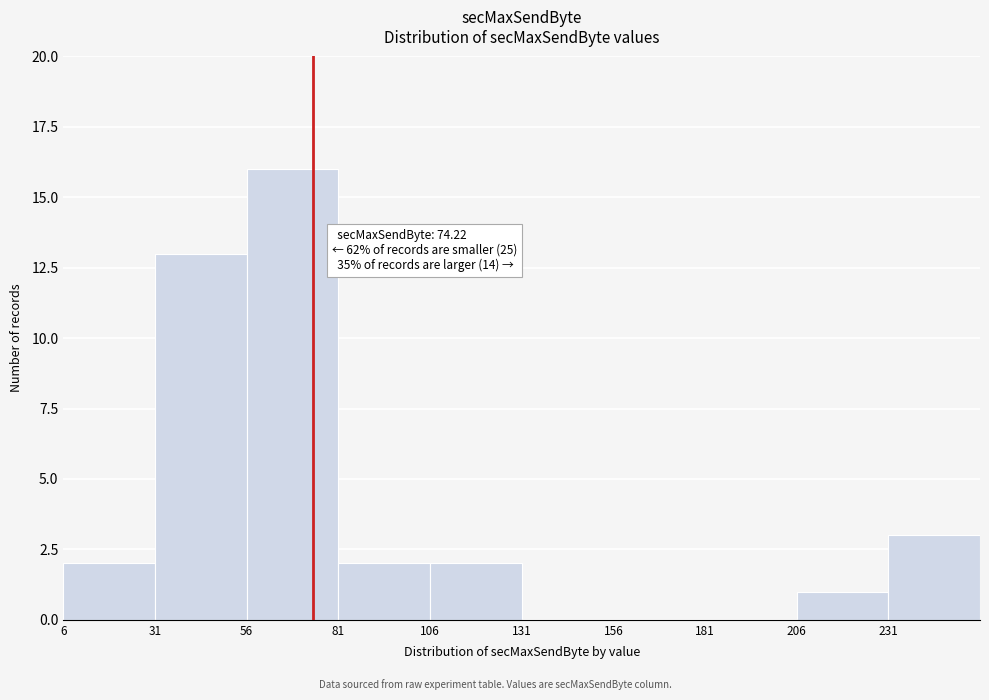

Over which range of the x-axis is the bar tallest?

56 to 81